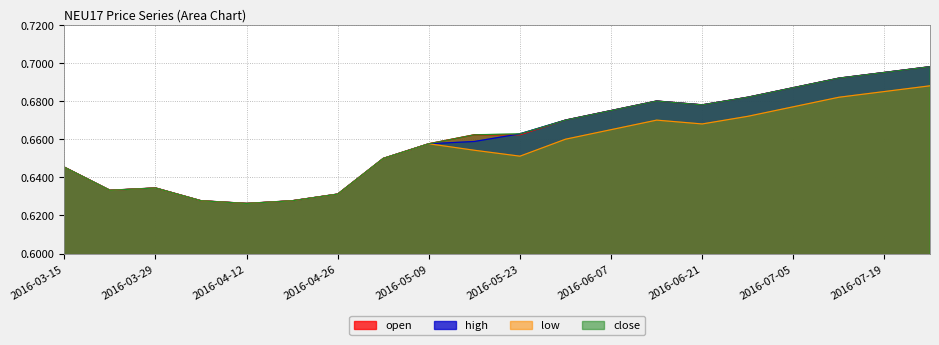

The value of high at 2016-06-28 is 0.7. True or false?

True